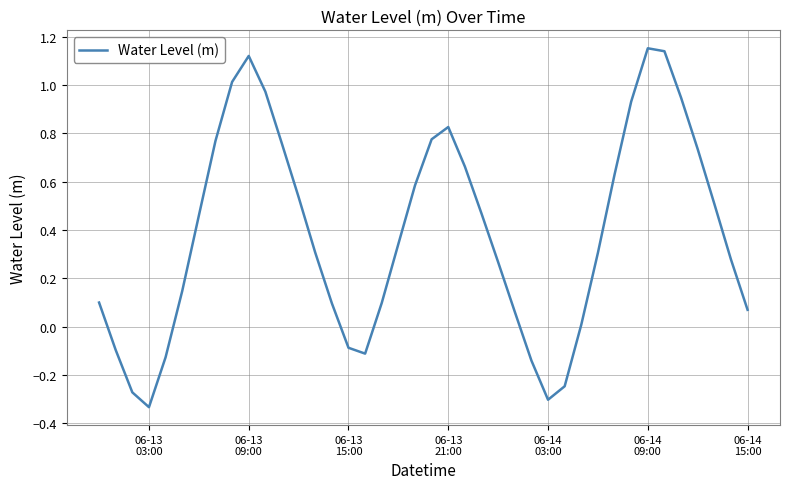

How many distinct data groups are displayed?

1